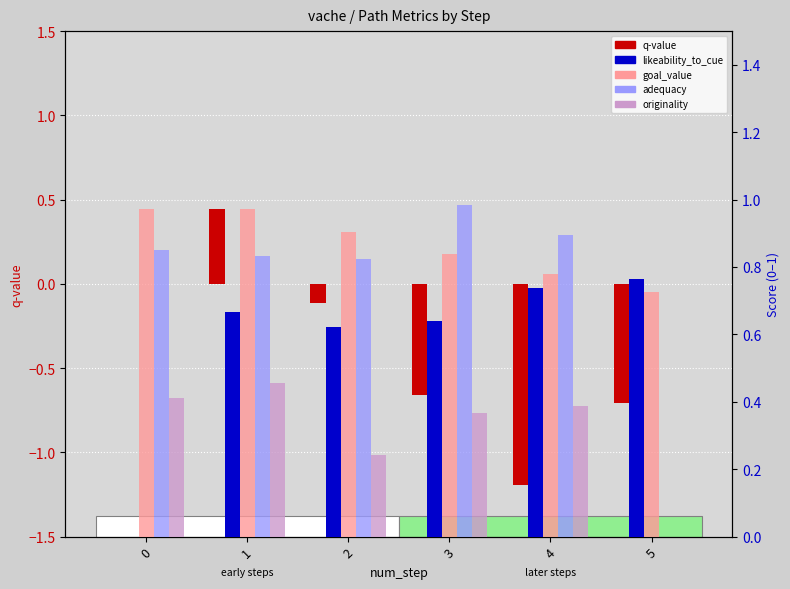

Reading left to right, list all the values displayed in this chart.

q-value: 0.0	0.4	-0.1	-0.7	-1.2	-0.7
likeability_to_cue: 0.0	0.7	0.6	0.6	0.7	0.8
goal_value: 1.0	1.0	0.9	0.8	0.8	0.7
adequacy: 0.8	0.8	0.8	1.0	0.9	0.0
originality: 0.4	0.5	0.2	0.4	0.4	0.0